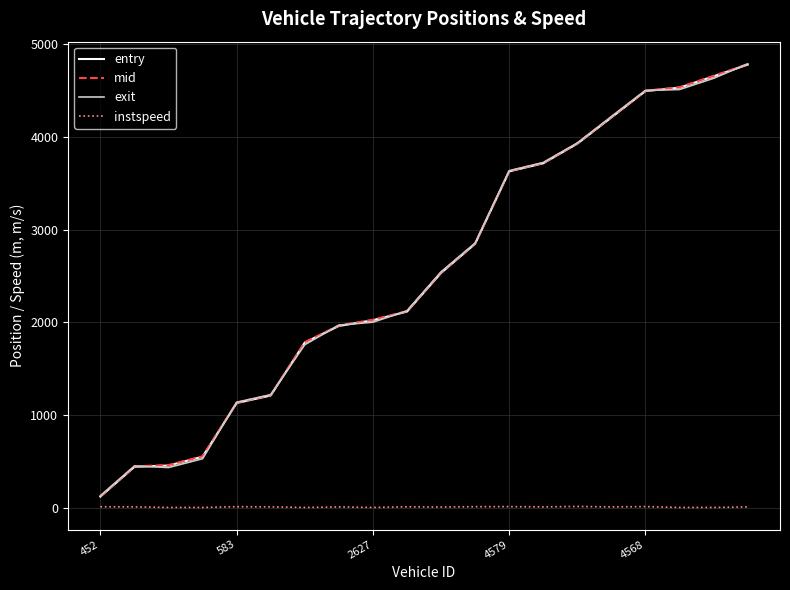

True or false: instspeed and entry intersect in this chart.

False